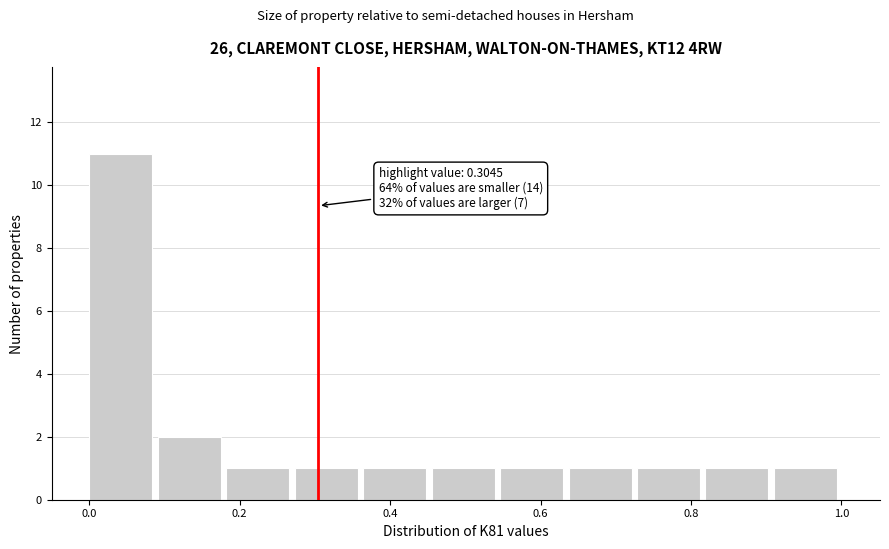

Over which range of the x-axis is the bar tallest?

0.00 to 0.10